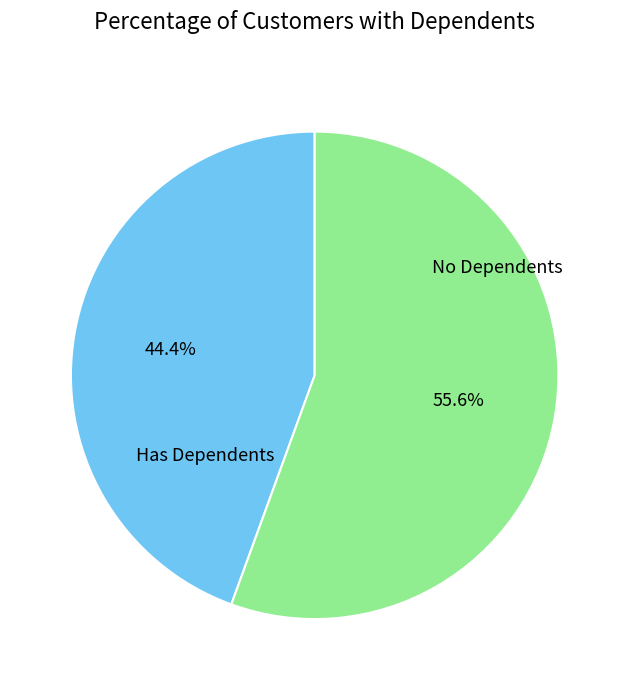

How many slices are in this pie chart?

2